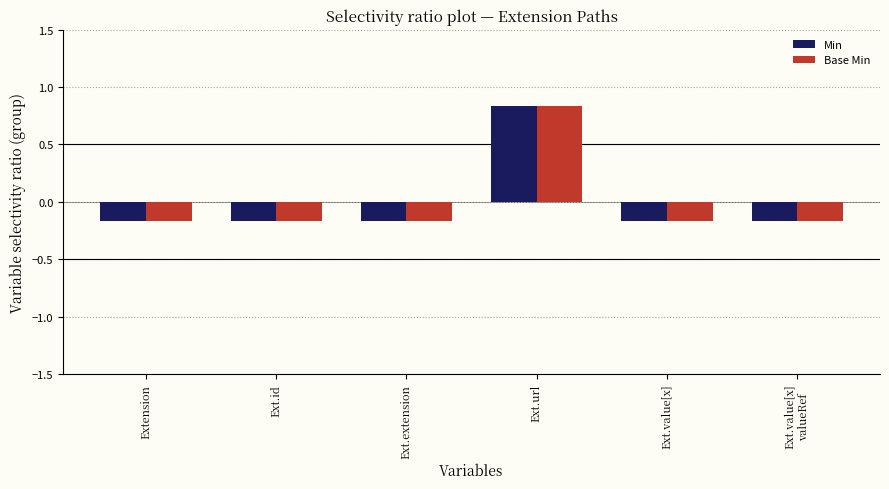

How many negative values does the Base Min series have?

5